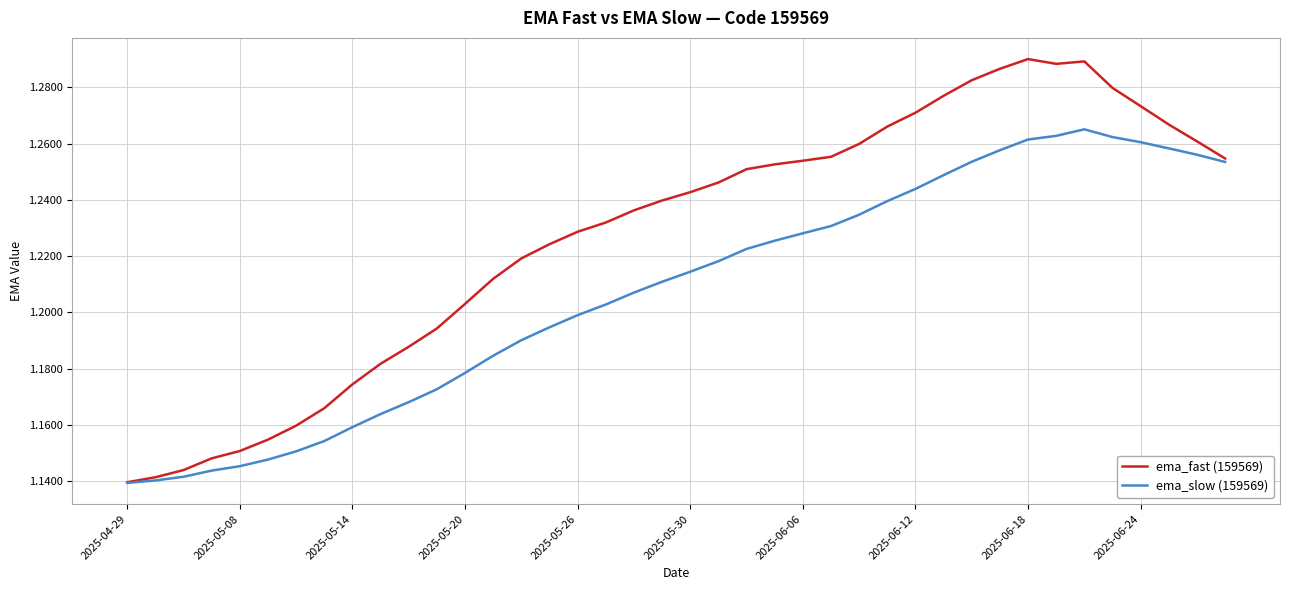

Which series has the widest spread of values?

ema_fast (159569)